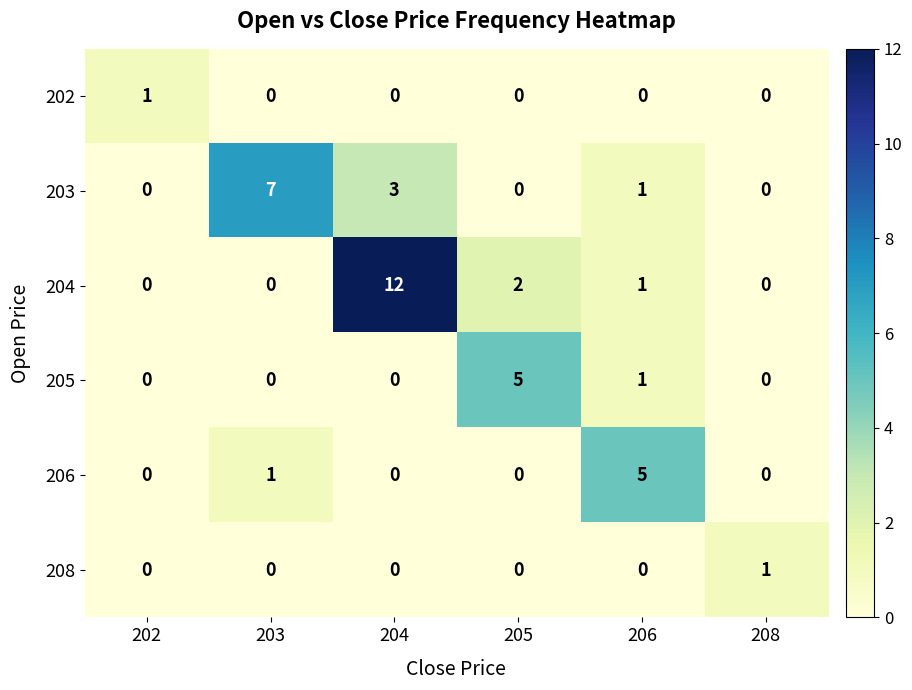

How many 202 values are between 0 and 1?

6